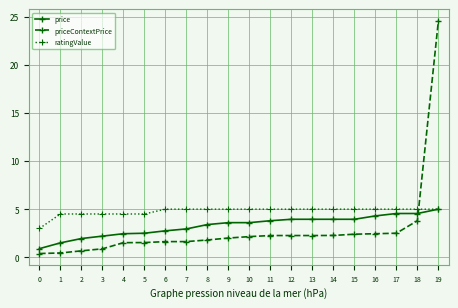

How many lines are shown in the chart?

3